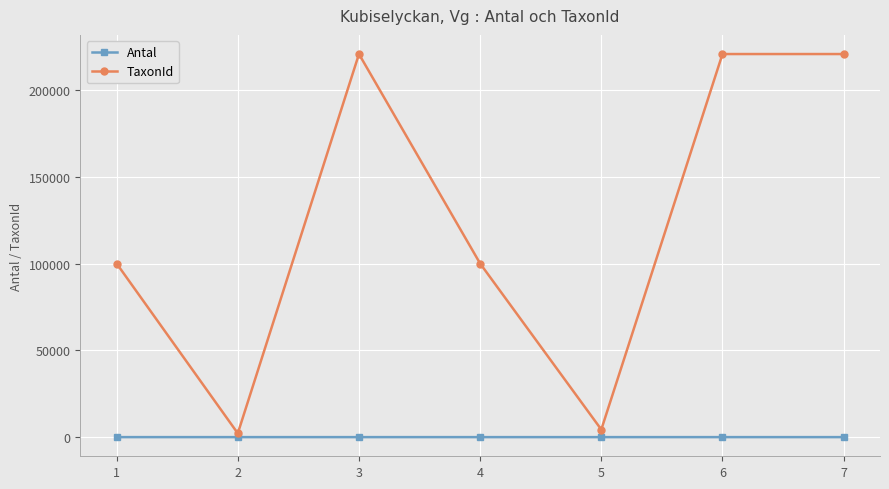

What is the total value across all series at 2?

2182